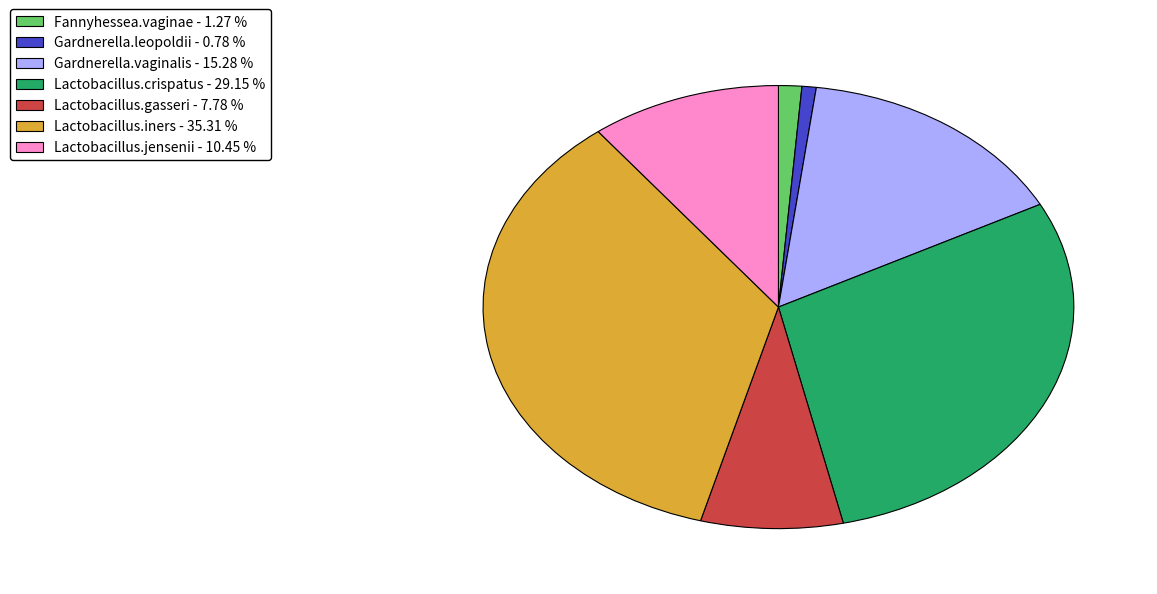

Is Lactobacillus.gasseri the majority of the pie?

No